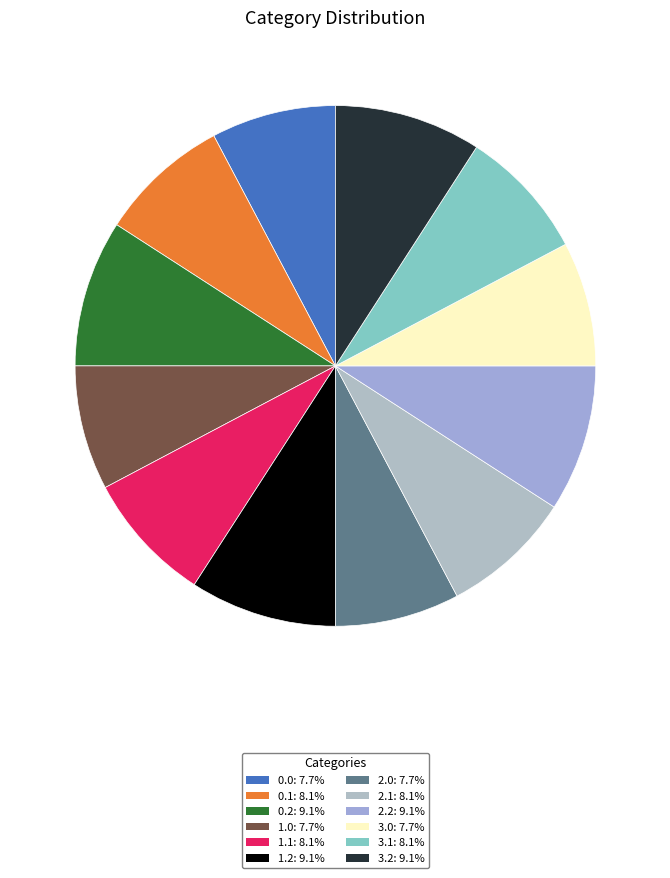

Does any single category account for the majority?

No